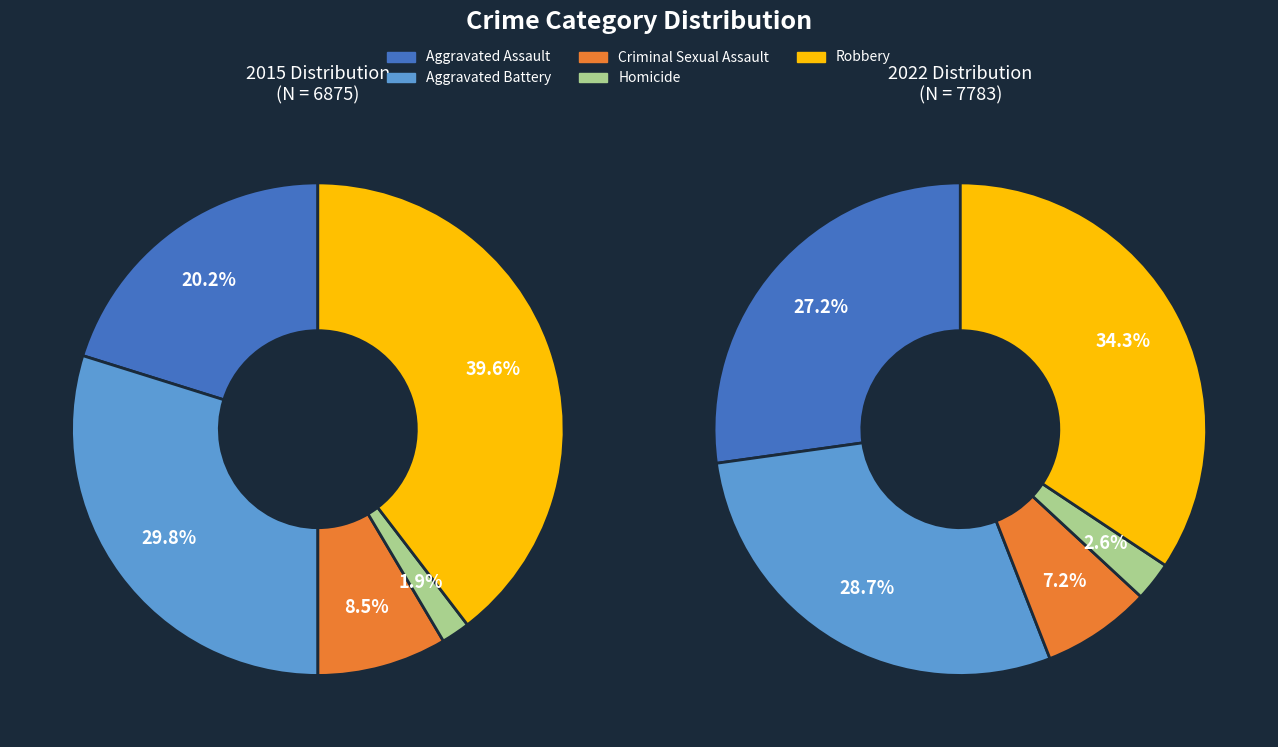

To the nearest percent, what is the average slice percentage?

20%